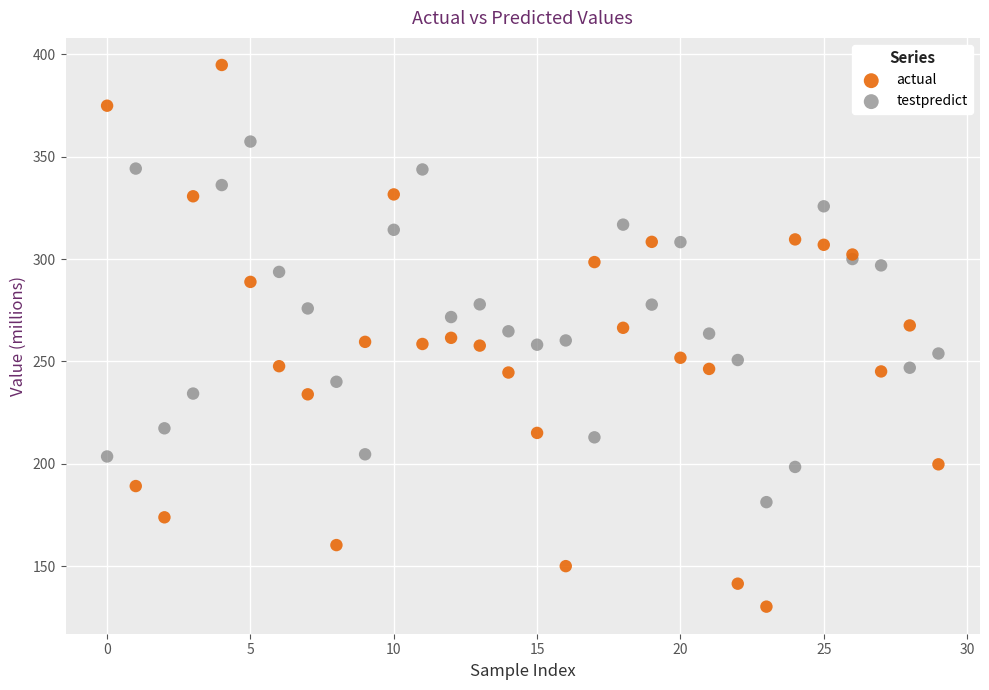

What are all the series names shown in the legend?

actual, testpredict